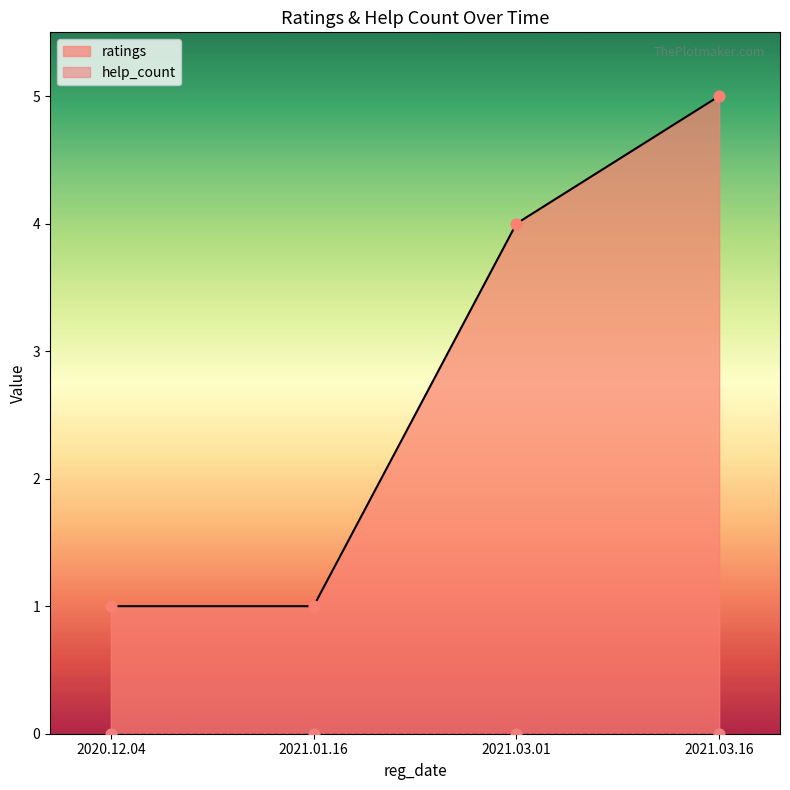

Which has a higher value, 2021.03.01 or 2021.03.16?

2021.03.16